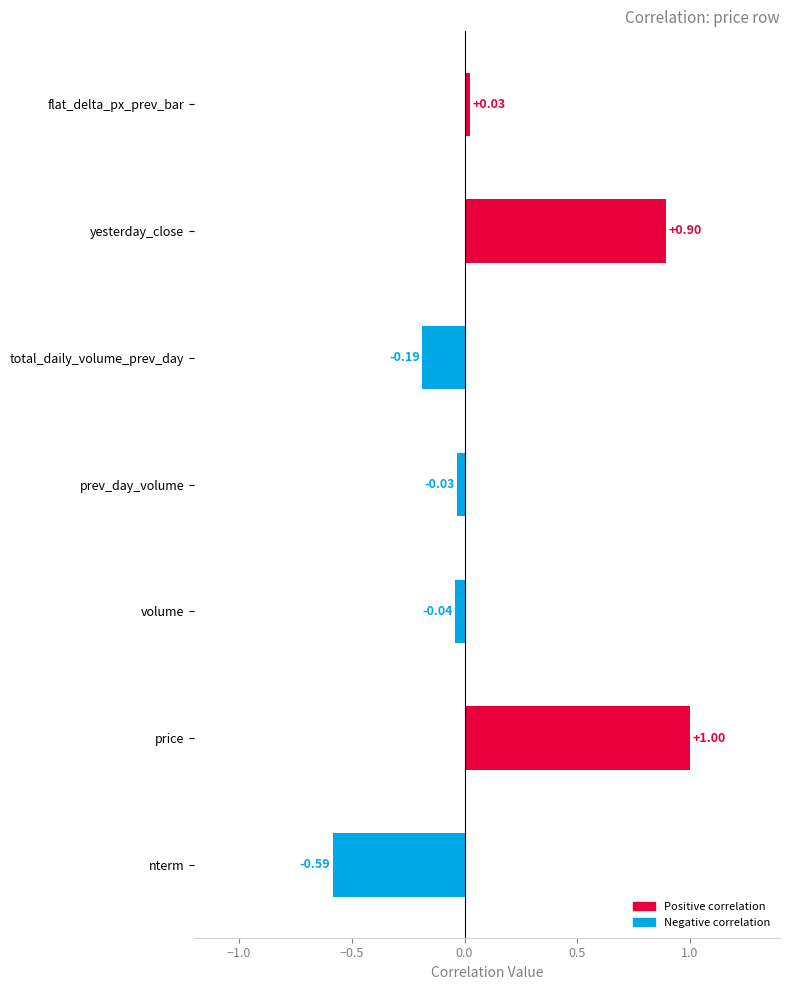

Rank the categories by value from highest to lowest.

price, yesterday_close, flat_delta_px_prev_bar, prev_day_volume, volume, total_daily_volume_prev_day, nterm